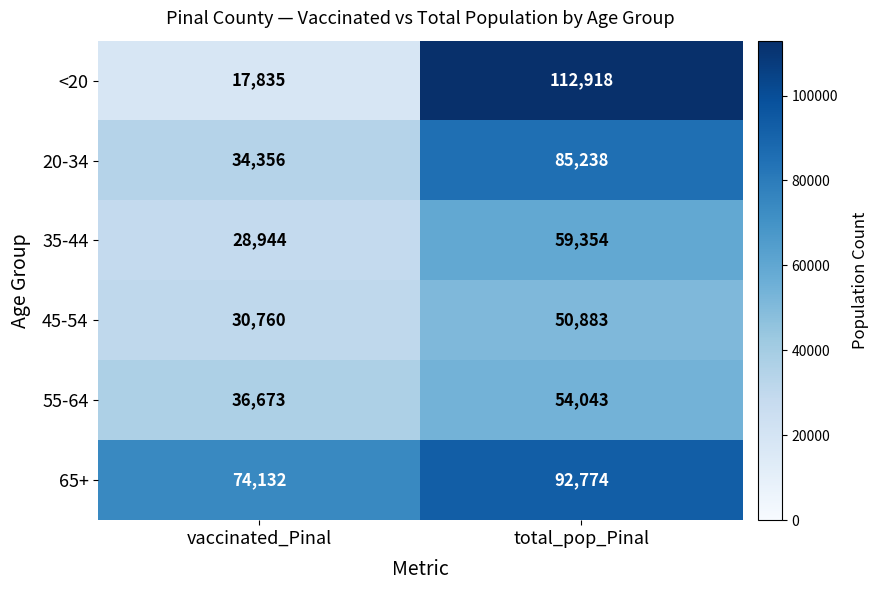

What is the greatest value displayed?

112918